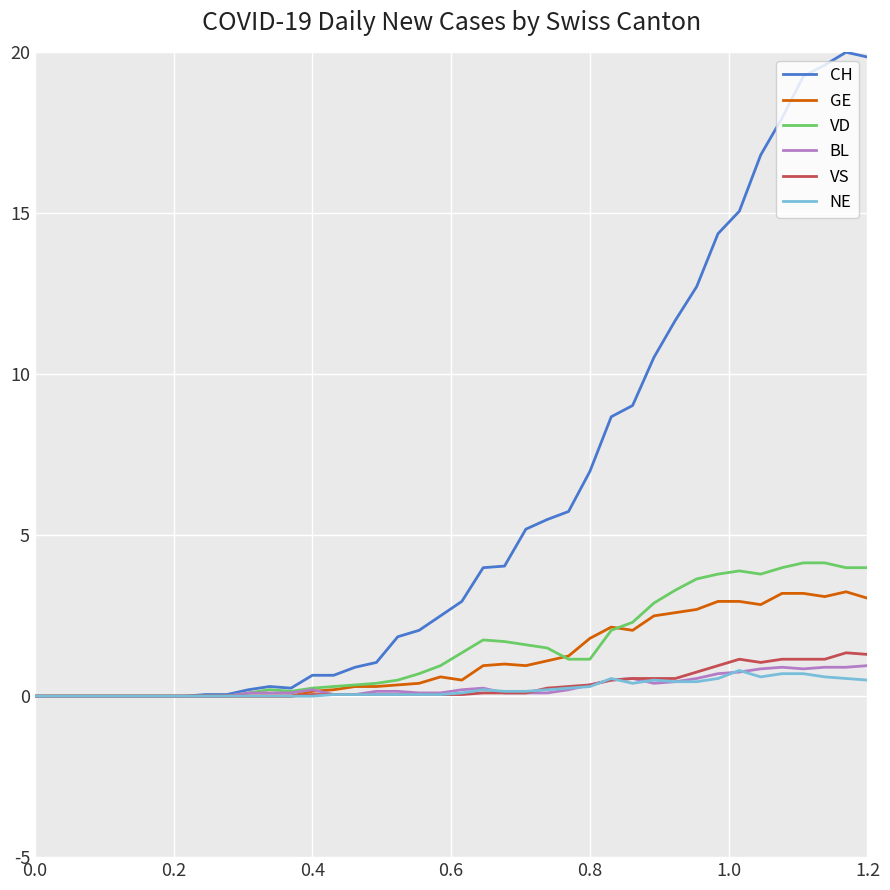

Which series has the largest total across all categories?

CH